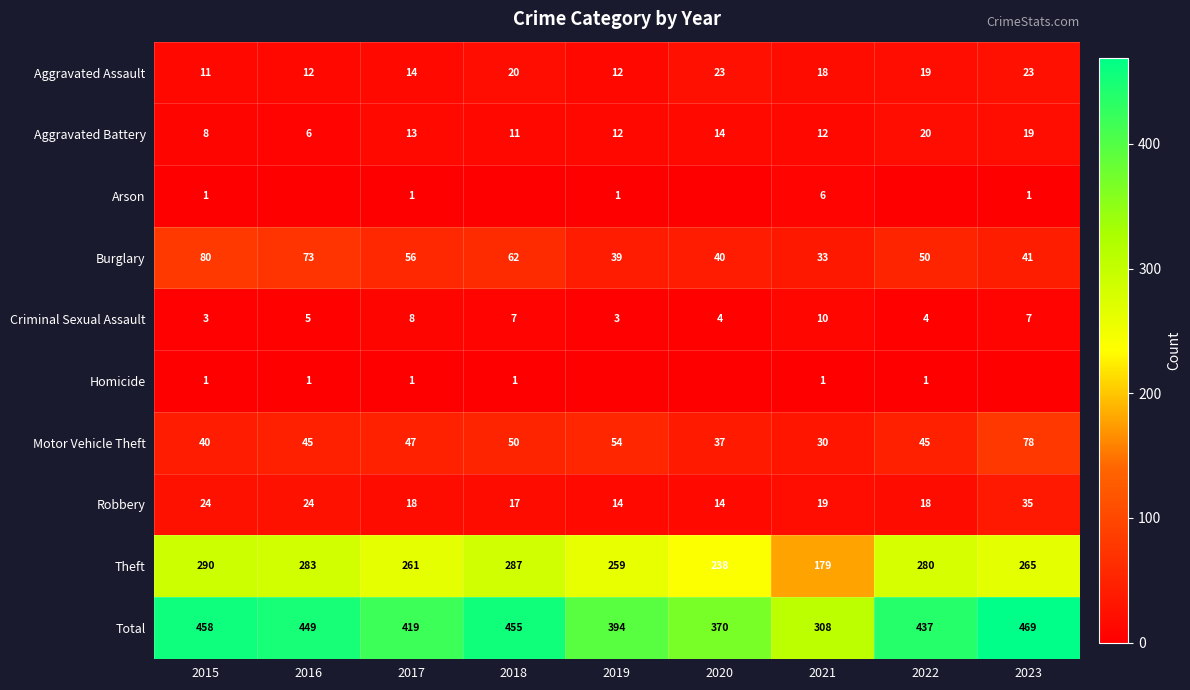

Is it true that Aggravated Battery equals 8 at 2015?

True